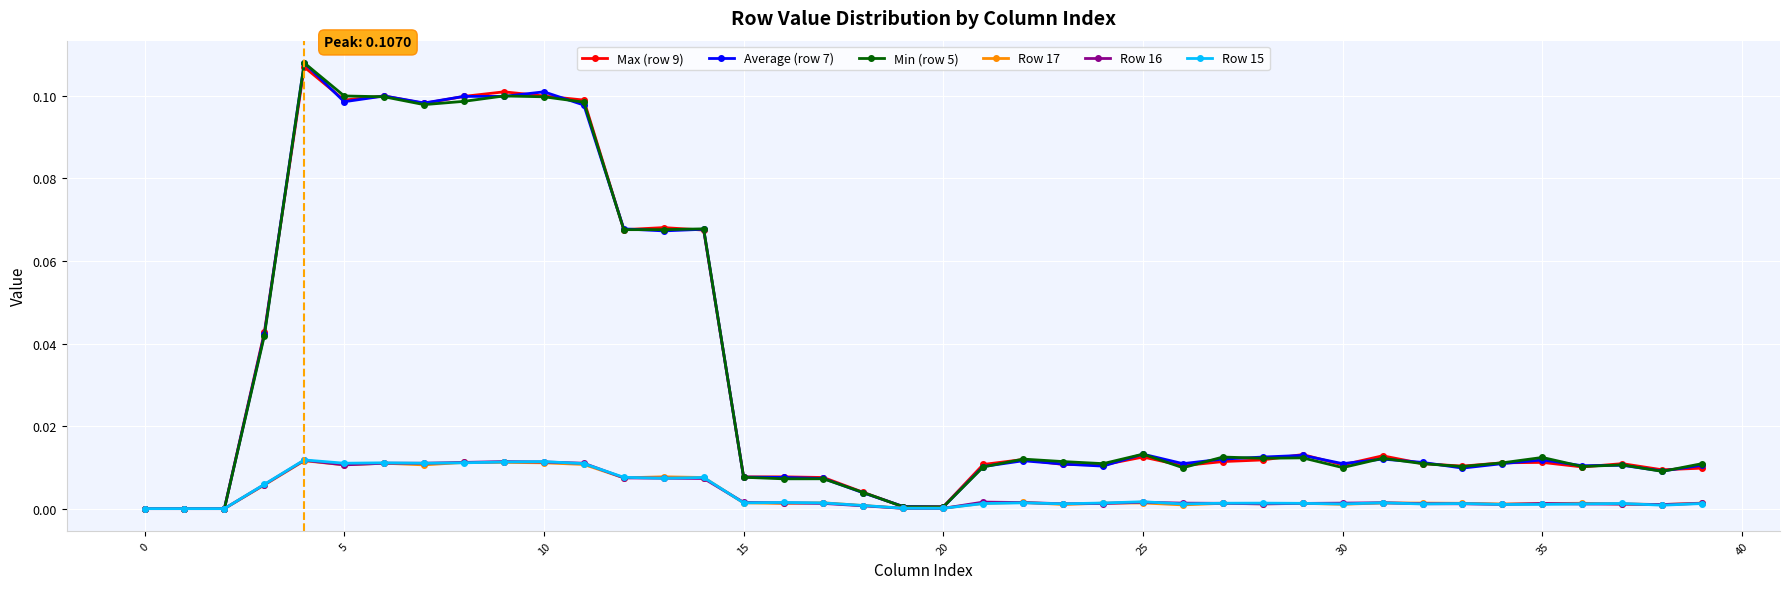

Reading left to right, what are all the values shown in this chart?

Max (row 9): 0.0	0.0	0.0	0.0	0.1	0.1	0.1	0.1	0.1	0.1	0.1	0.1	0.1	0.1	0.1	0.0	0.0	0.0	0.0	0.0	0.0	0.0	0.0	0.0	0.0	0.0	0.0	0.0	0.0	0.0	0.0	0.0	0.0	0.0	0.0	0.0	0.0	0.0	0.0	0.0
Average (row 7): 0.0	0.0	0.0	0.0	0.1	0.1	0.1	0.1	0.1	0.1	0.1	0.1	0.1	0.1	0.1	0.0	0.0	0.0	0.0	0.0	0.0	0.0	0.0	0.0	0.0	0.0	0.0	0.0	0.0	0.0	0.0	0.0	0.0	0.0	0.0	0.0	0.0	0.0	0.0	0.0
Min (row 5): 0.0	0.0	0.0	0.0	0.1	0.1	0.1	0.1	0.1	0.1	0.1	0.1	0.1	0.1	0.1	0.0	0.0	0.0	0.0	0.0	0.0	0.0	0.0	0.0	0.0	0.0	0.0	0.0	0.0	0.0	0.0	0.0	0.0	0.0	0.0	0.0	0.0	0.0	0.0	0.0
Row 17: 0.0	0.0	0.0	0.0	0.0	0.0	0.0	0.0	0.0	0.0	0.0	0.0	0.0	0.0	0.0	0.0	0.0	0.0	0.0	0.0	0.0	0.0	0.0	0.0	0.0	0.0	0.0	0.0	0.0	0.0	0.0	0.0	0.0	0.0	0.0	0.0	0.0	0.0	0.0	0.0
Row 16: 0.0	0.0	0.0	0.0	0.0	0.0	0.0	0.0	0.0	0.0	0.0	0.0	0.0	0.0	0.0	0.0	0.0	0.0	0.0	0.0	0.0	0.0	0.0	0.0	0.0	0.0	0.0	0.0	0.0	0.0	0.0	0.0	0.0	0.0	0.0	0.0	0.0	0.0	0.0	0.0
Row 15: 0.0	0.0	0.0	0.0	0.0	0.0	0.0	0.0	0.0	0.0	0.0	0.0	0.0	0.0	0.0	0.0	0.0	0.0	0.0	0.0	0.0	0.0	0.0	0.0	0.0	0.0	0.0	0.0	0.0	0.0	0.0	0.0	0.0	0.0	0.0	0.0	0.0	0.0	0.0	0.0